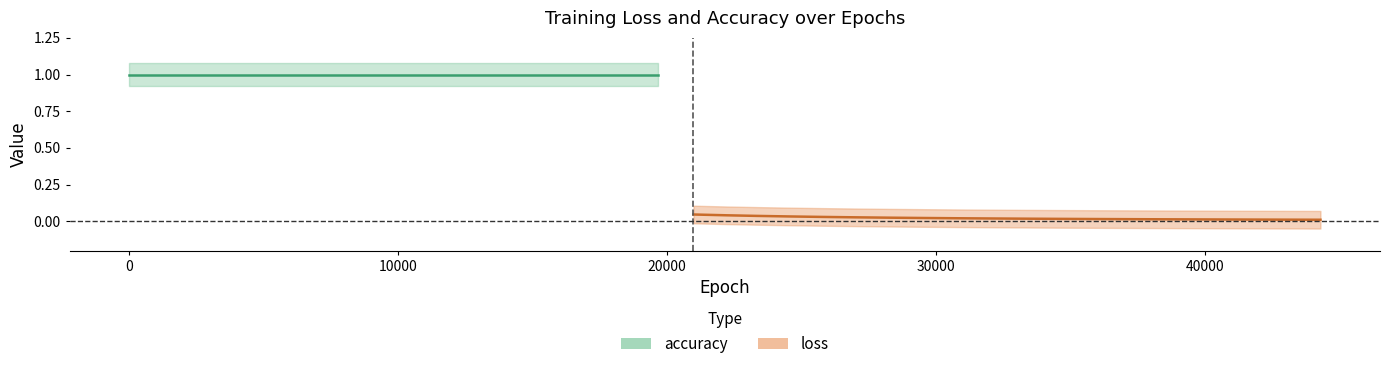

What is the sum of all loss values?

4.5